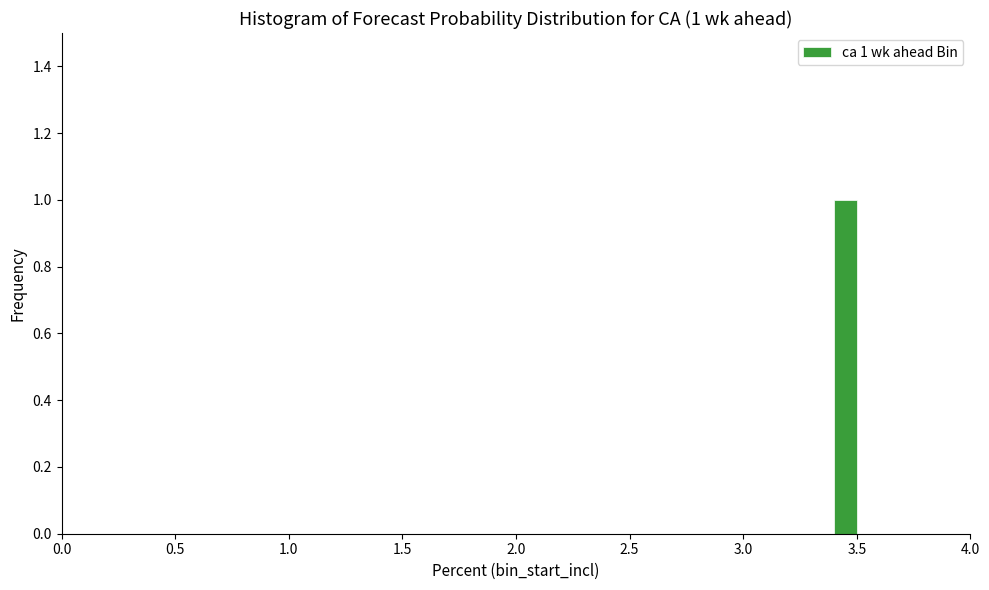

Around what value on the x-axis is the tallest bar? Give the approximate position of its centre, as read against the axis.

3.45